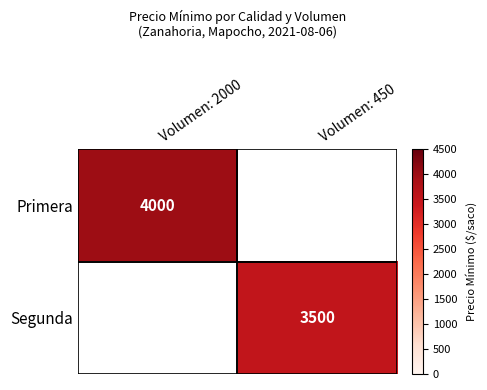

The Primera series shows 4000 at Volumen: 2000. True or false?

True